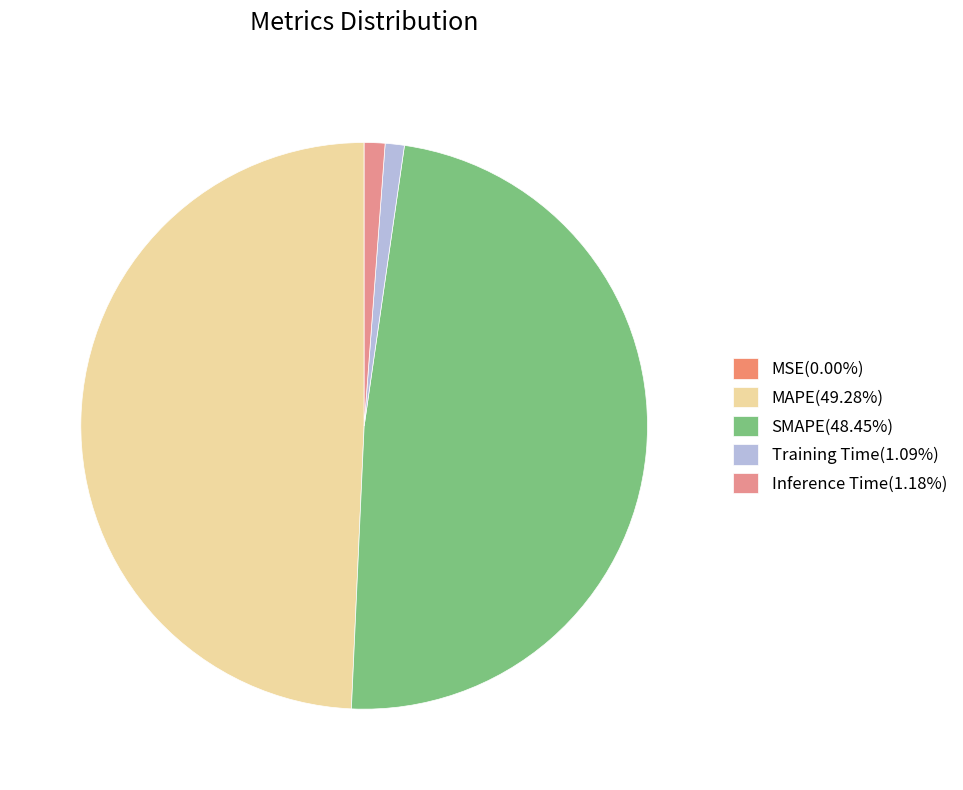

Does Training Time account for over 50% of the chart?

No